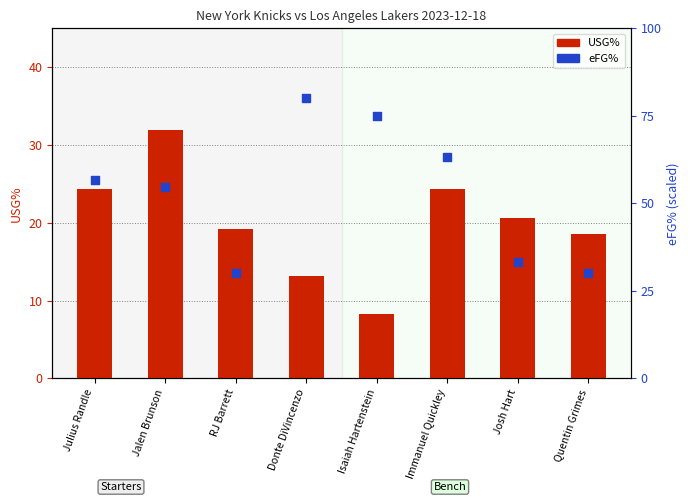

What is the total value across all series at Quentin Grimes?

18.9